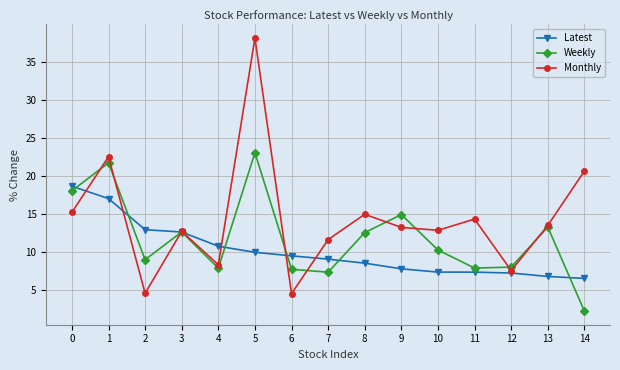

At which category does the chart reach its minimum across all series?

14